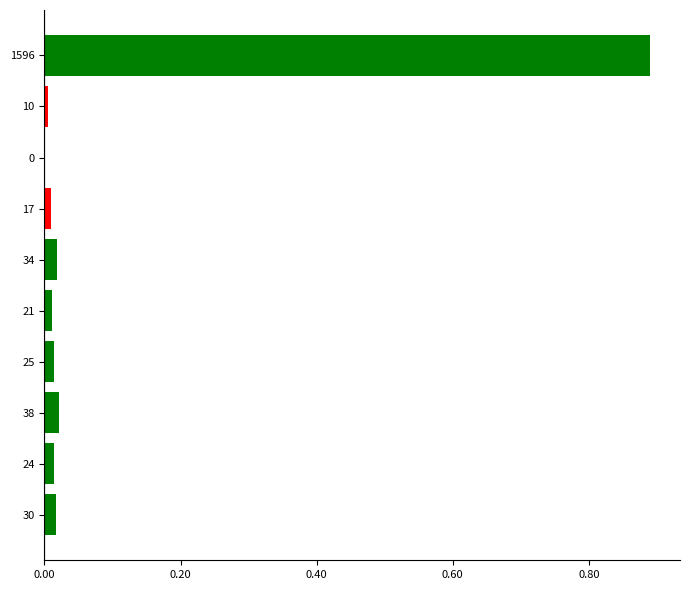

Which label corresponds to the largest value in the chart?

1596